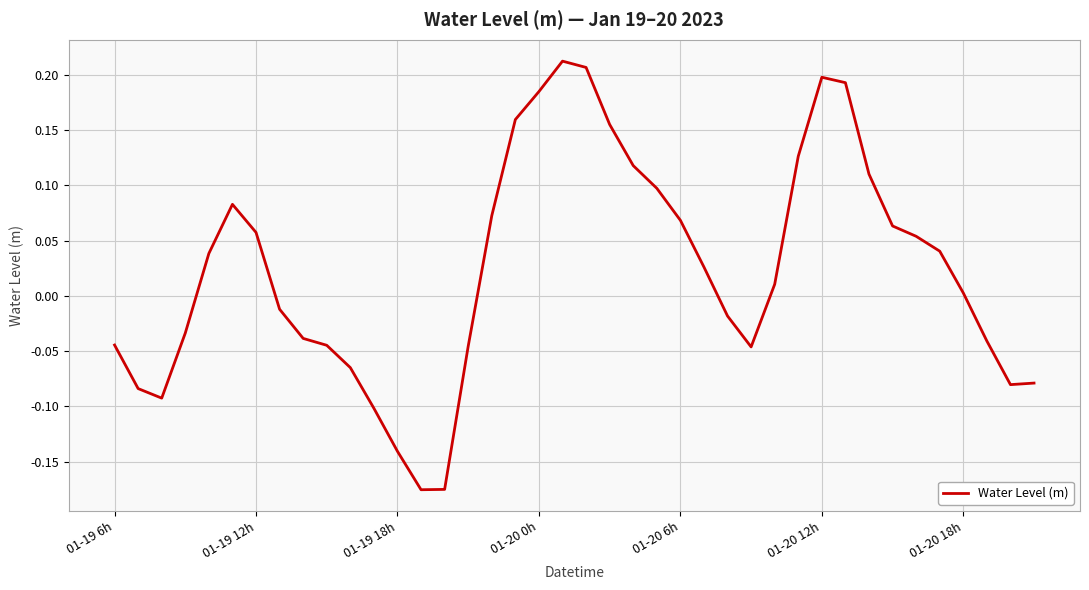

True or false: the data has more than 0 interior local peaks.

True